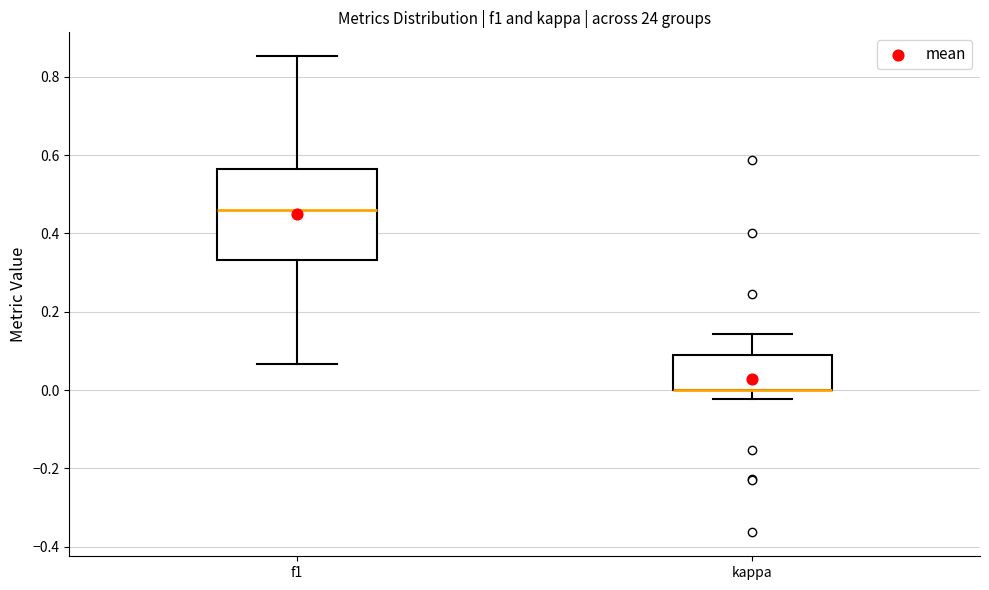

Reading left to right, transcribe this box plot: for each box, give where its median line is, the range the box spans, and where its two whiskers end, as read against the y-axis. The values are not printed on the chart, so give them approximately, as read against the axis.

f1: median 0.46, box 0.34 to 0.56, whiskers 0.06 to 0.86
kappa: median 0.00 (drawn on the box's lower edge), box 0.00 to 0.10, whiskers -0.02 to 0.14